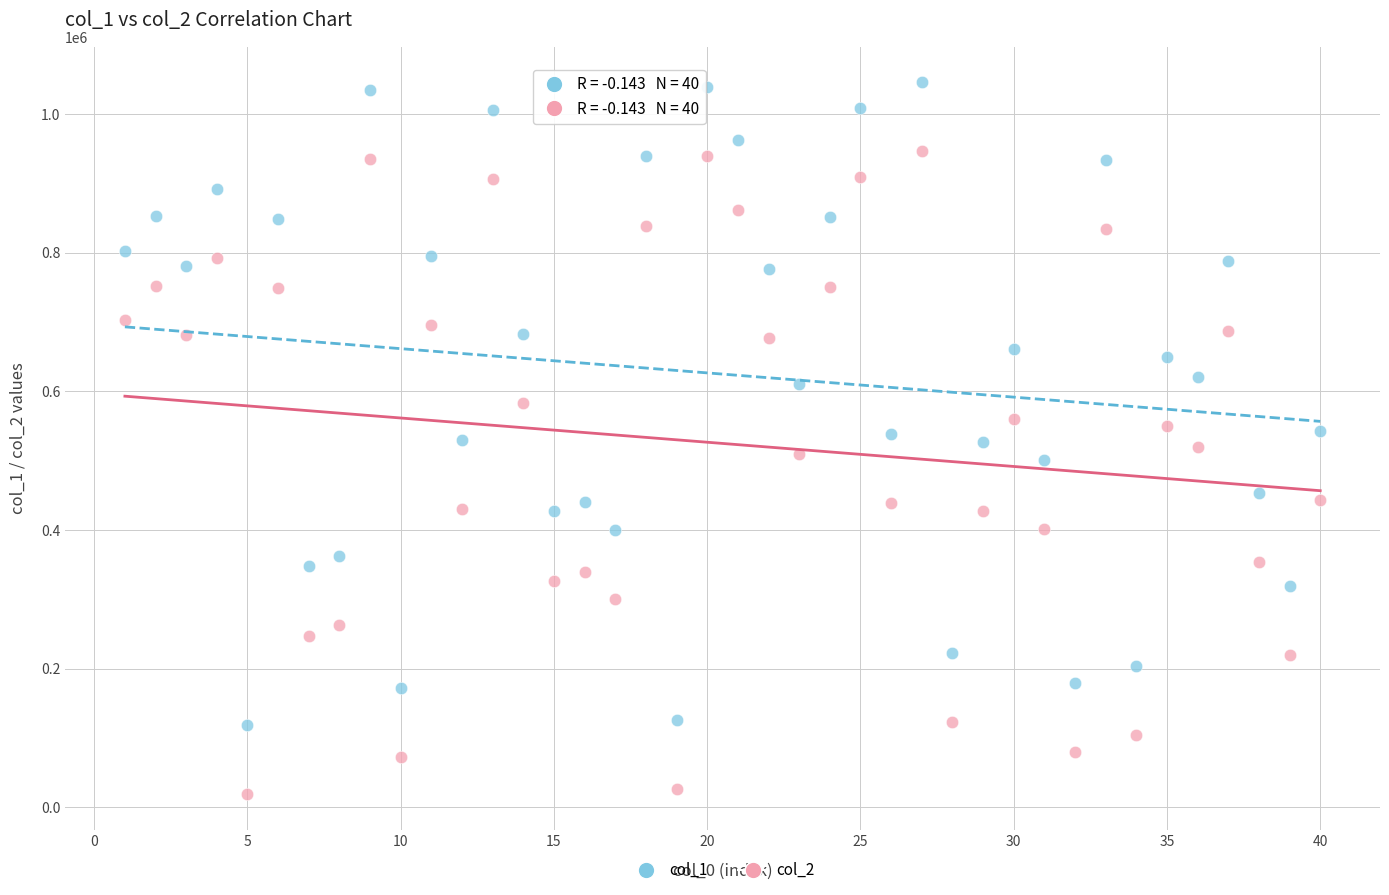

What is the X range (max minus min) for the scatter plot?

39